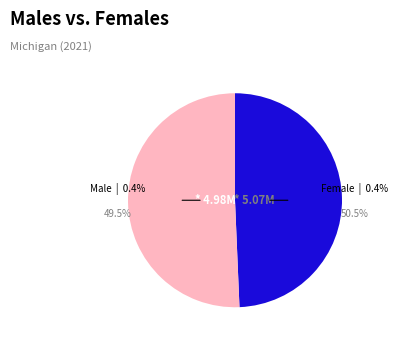

How many segments does this pie chart have?

2